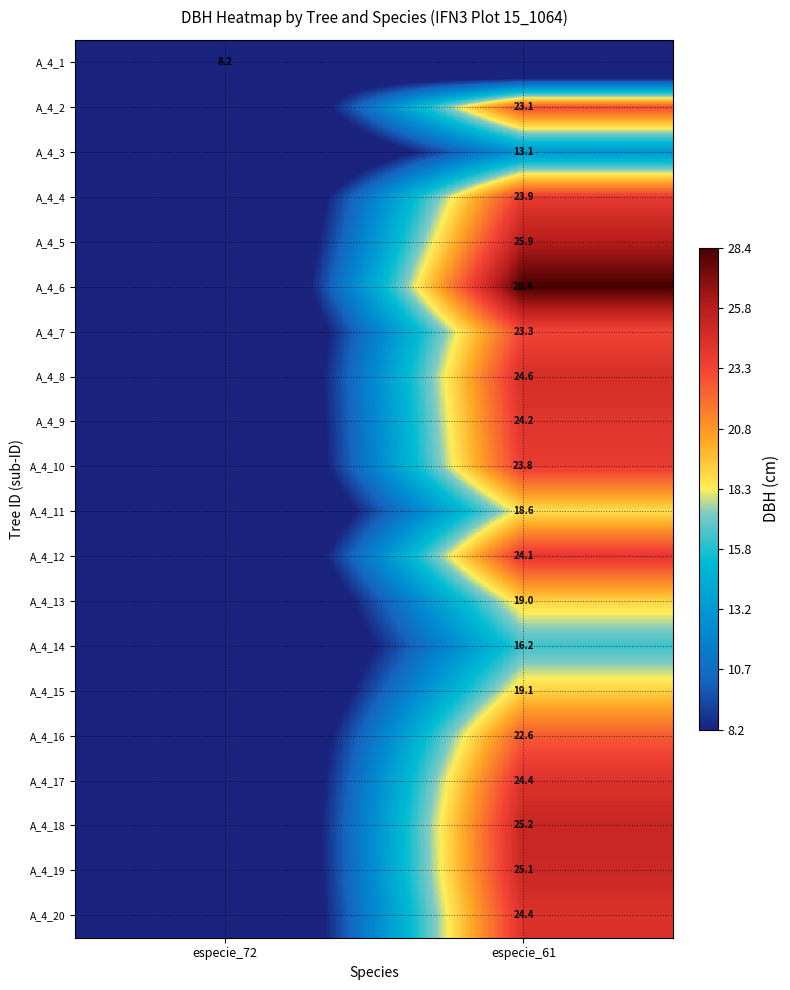

Is the value of A_4_11 at especie_61 greater than the value of A_4_1 at especie_72?

Yes